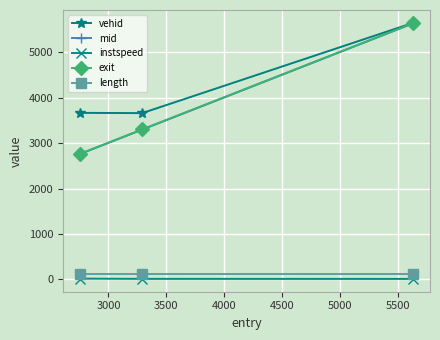

What is the highest value of the exit series?

5642.3